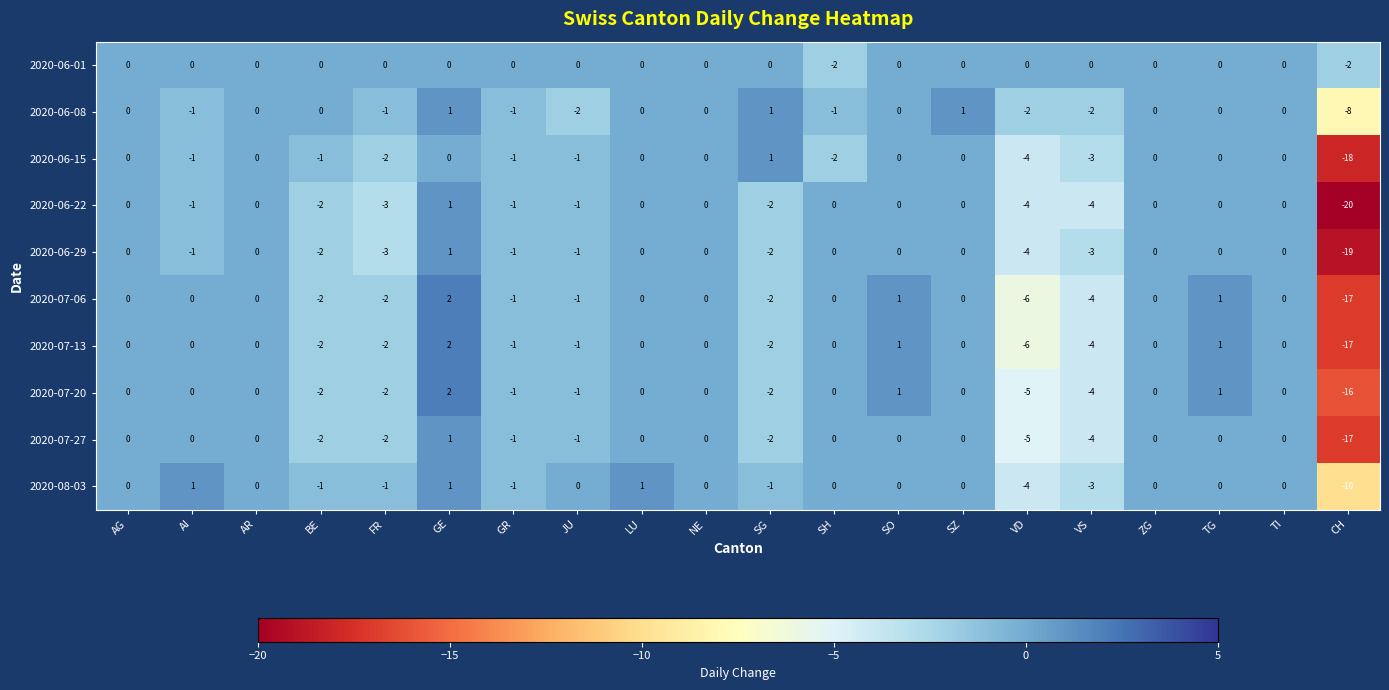

What is the minimum value shown in the chart?

-20